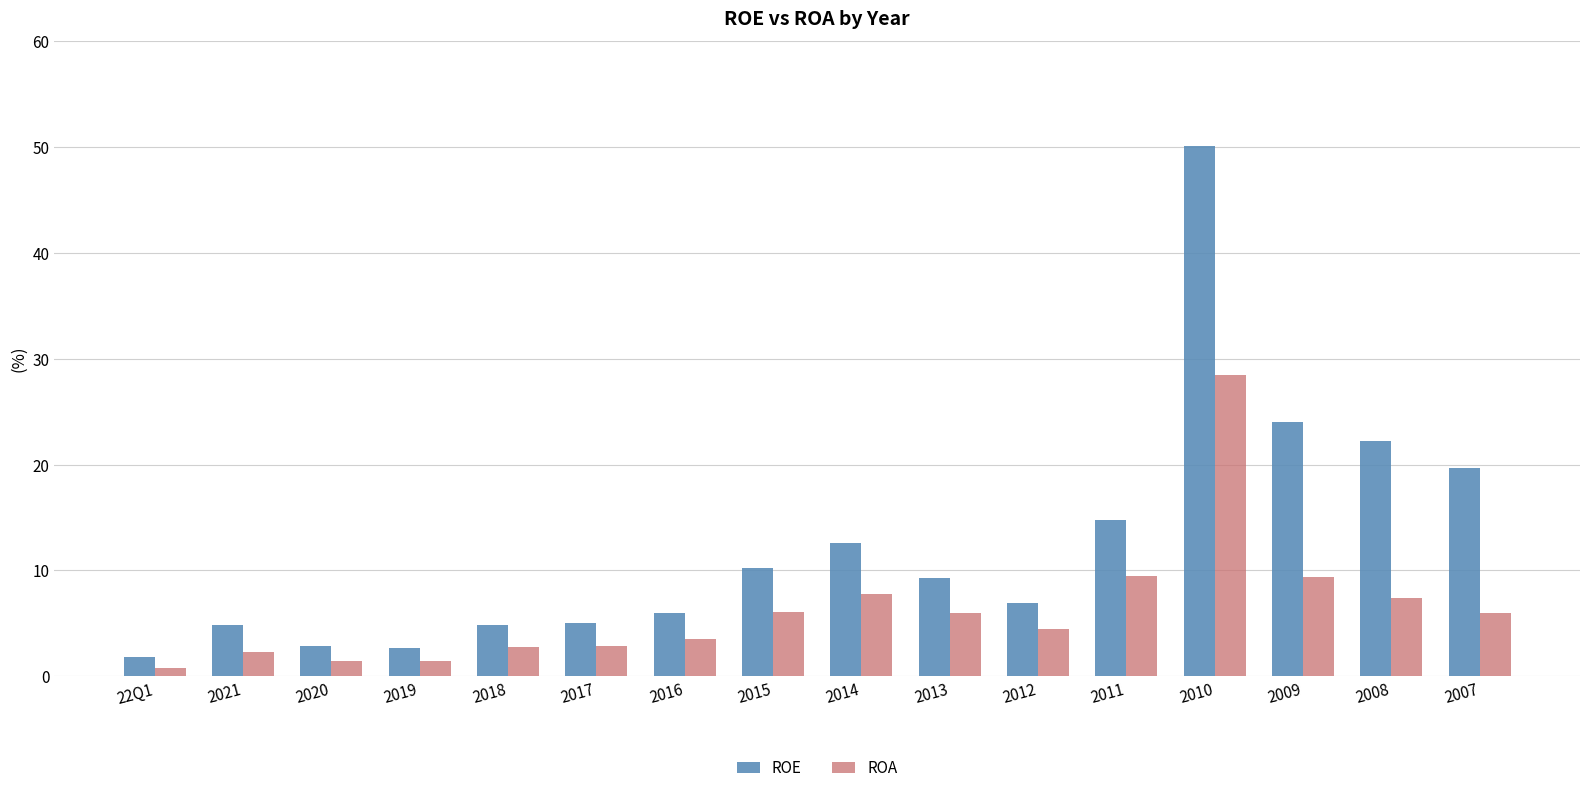

The ROE series shows 50.1 at 2010. True or false?

True